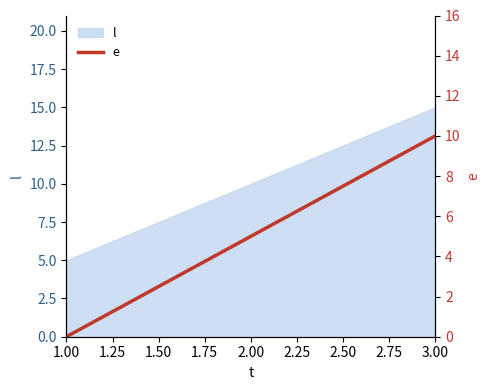

Is it true that l equals 5 at 1.00?

True